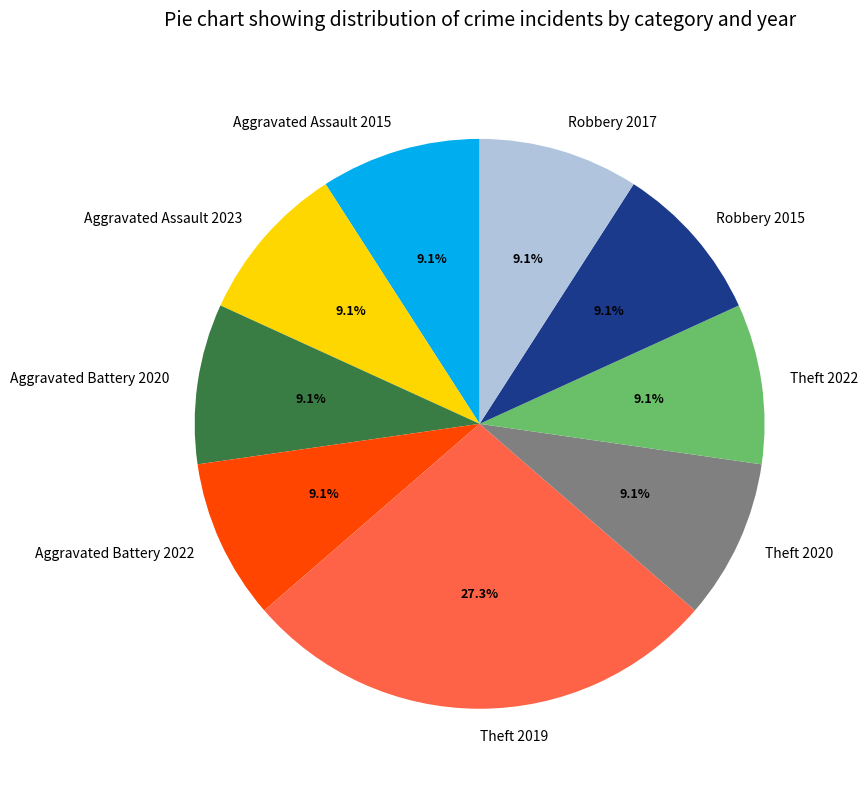

The Aggravated Battery 2020 slice represents 9% of the pie. True or false?

True